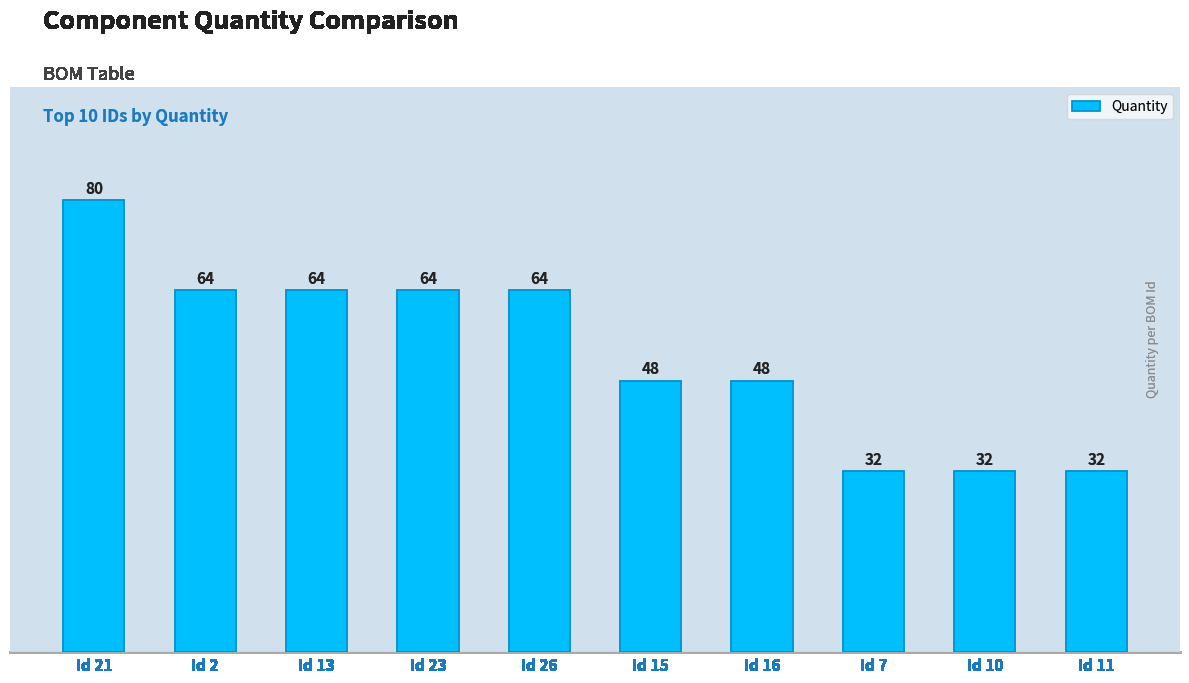

How many data points are less than 64?

5